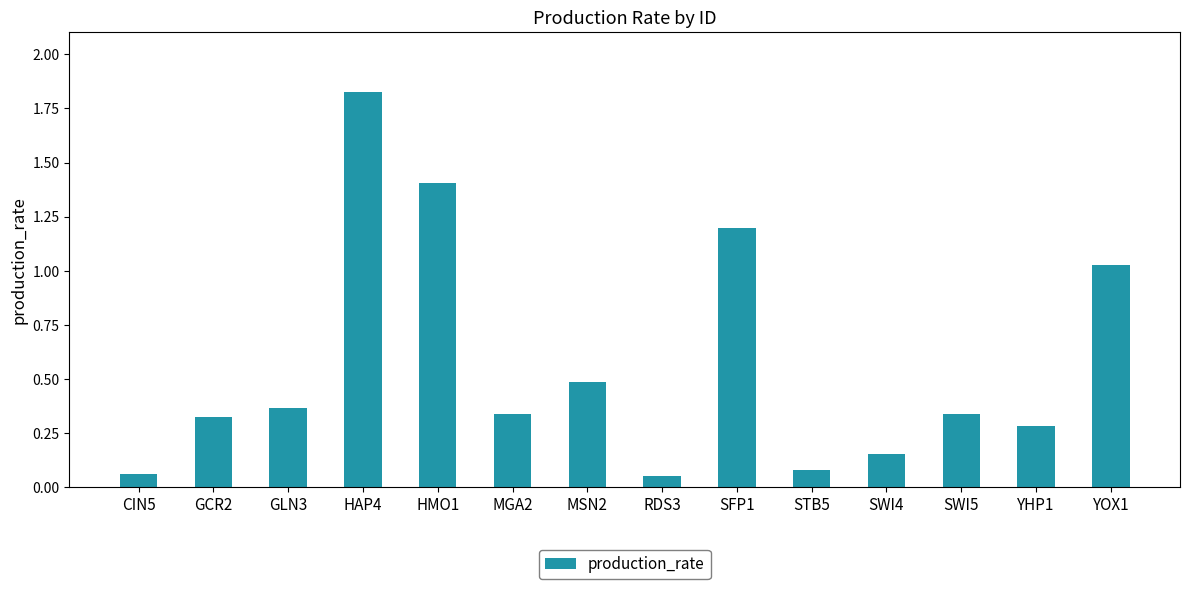

True or false: the data shows 0.1 at CIN5.

True